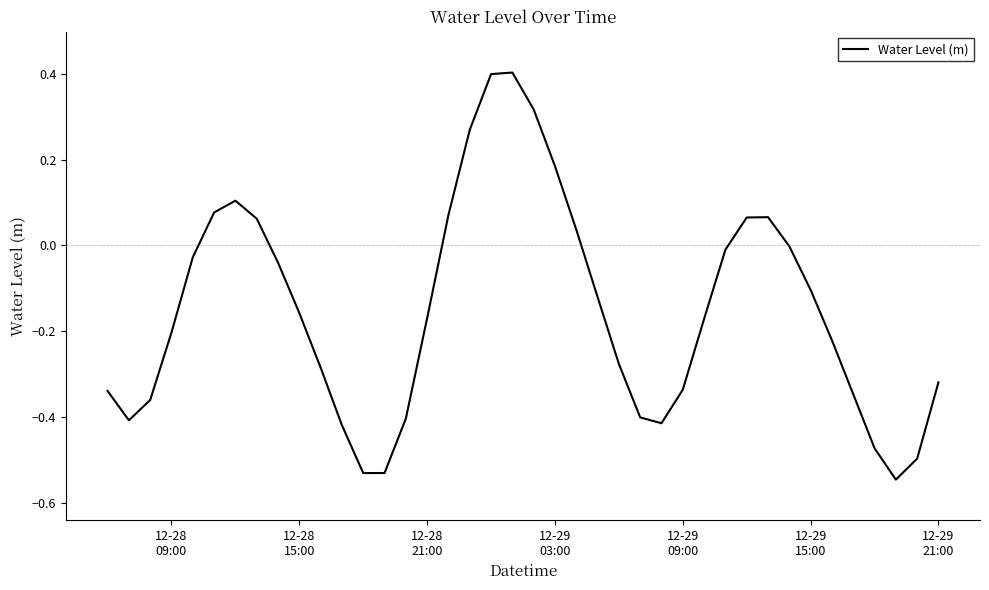

What is the maximum value shown in the chart?

0.4